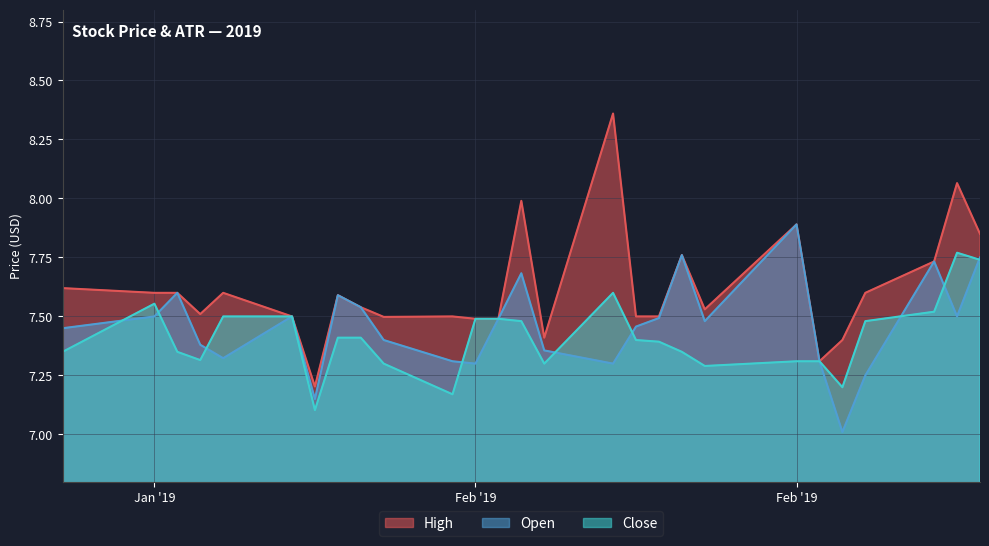

What is the difference between the maximum and minimum values in the Open series?

0.9